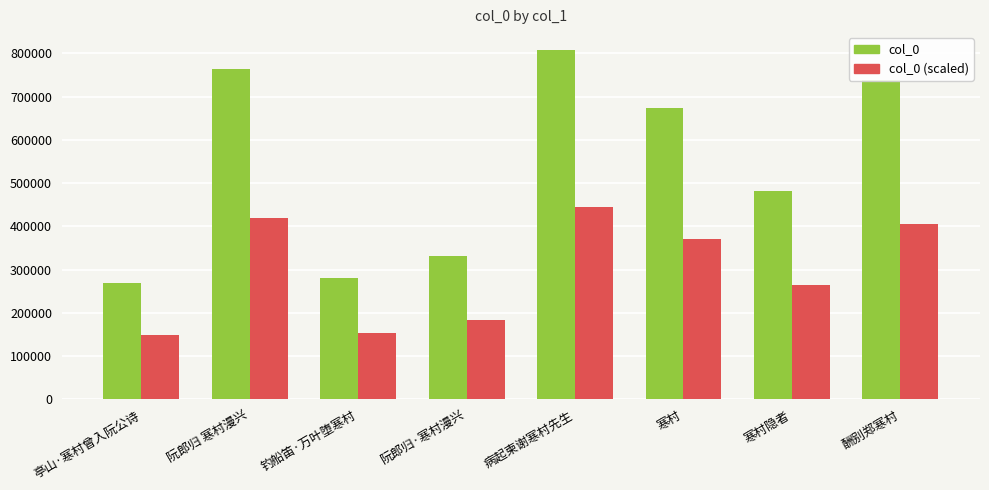

What is the difference between the highest and lowest values at 病起柬谢寒村先生?

363915.0